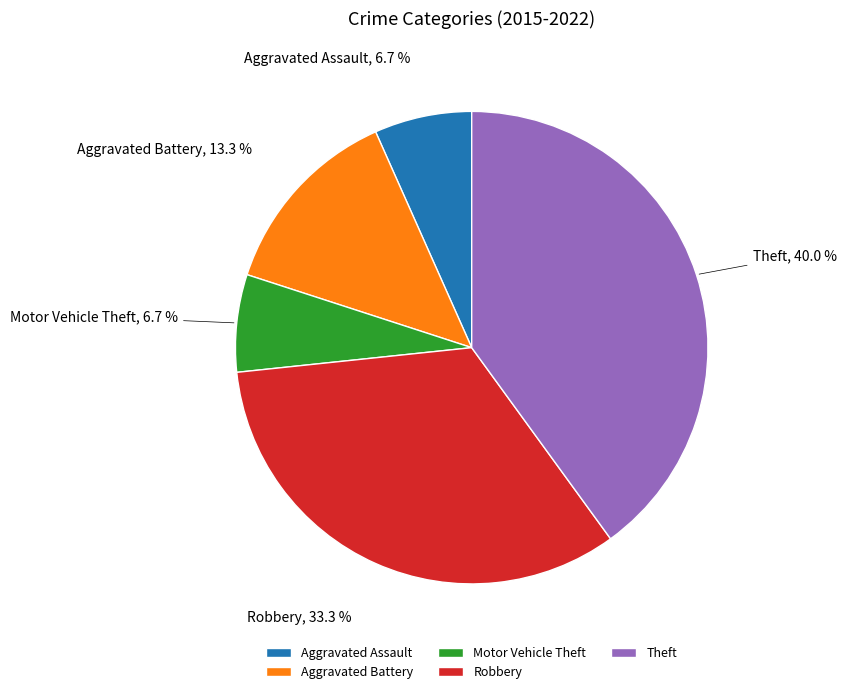

What is the total percentage of Theft and Aggravated Battery?

53.3%